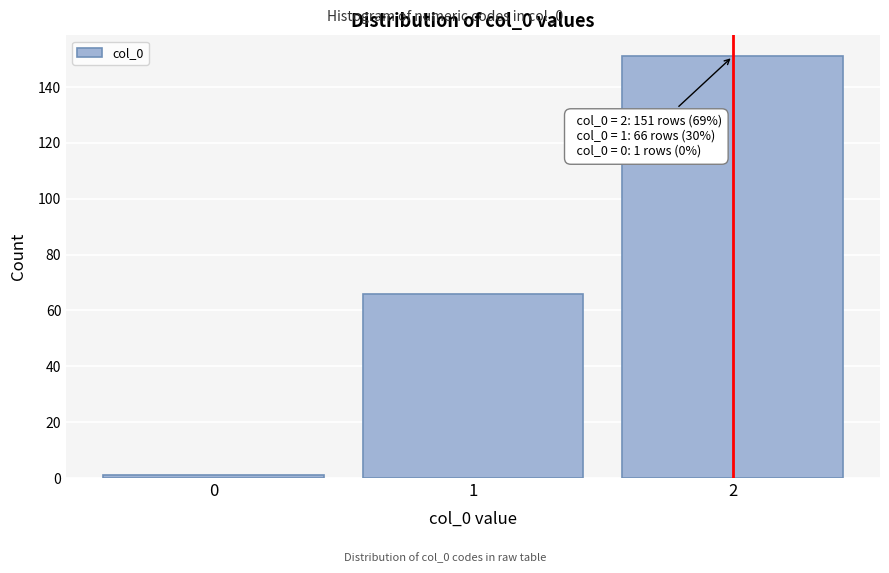

Which range on the x-axis has the tallest bar?

1.5 to 2.5